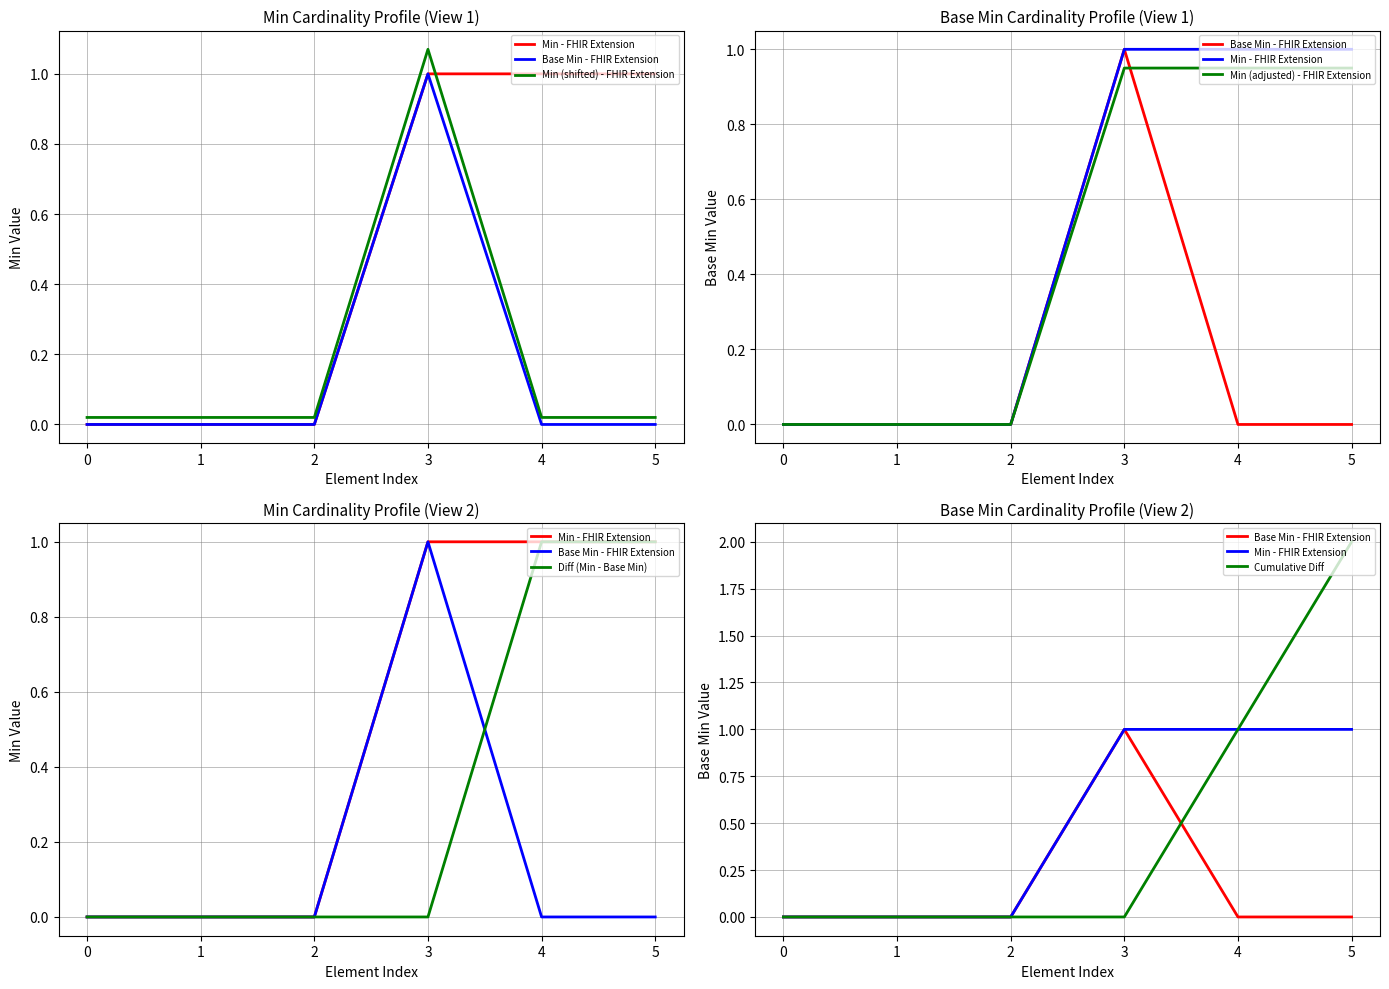

At which category is the sum across all series the highest?

5